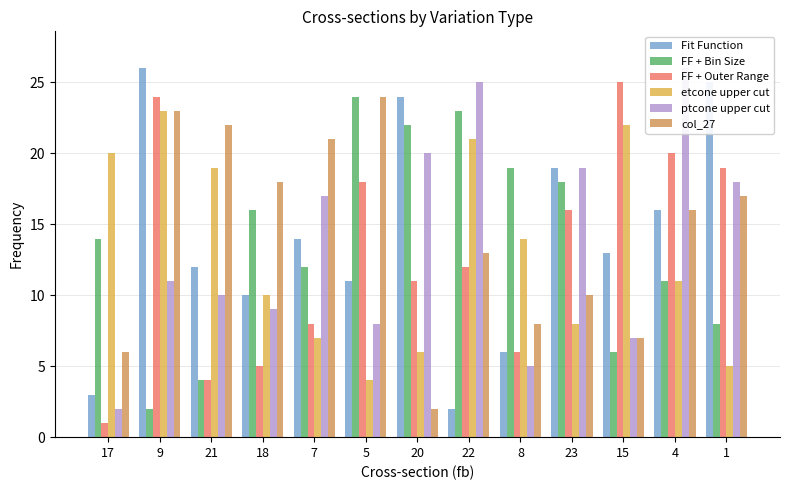

At which category does the chart reach its minimum across all series?

17